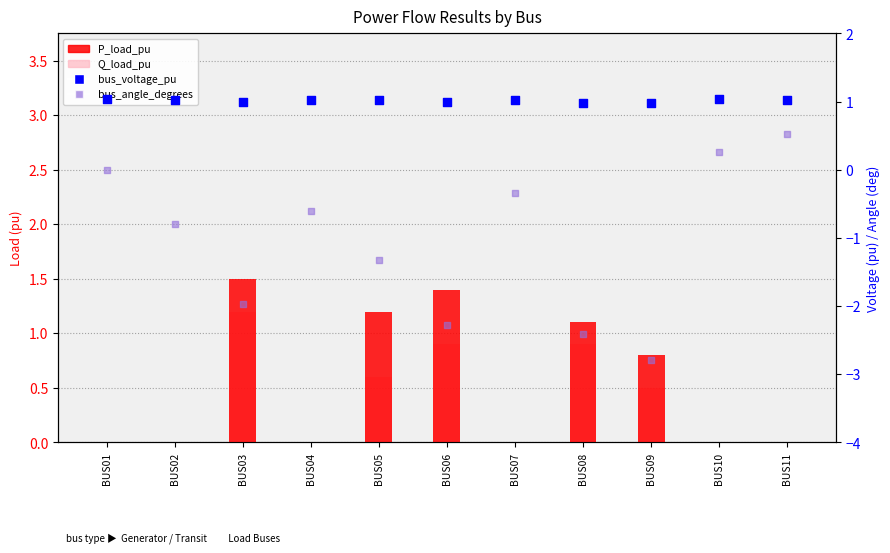

At which category is the sum across all series the highest?

BUS03